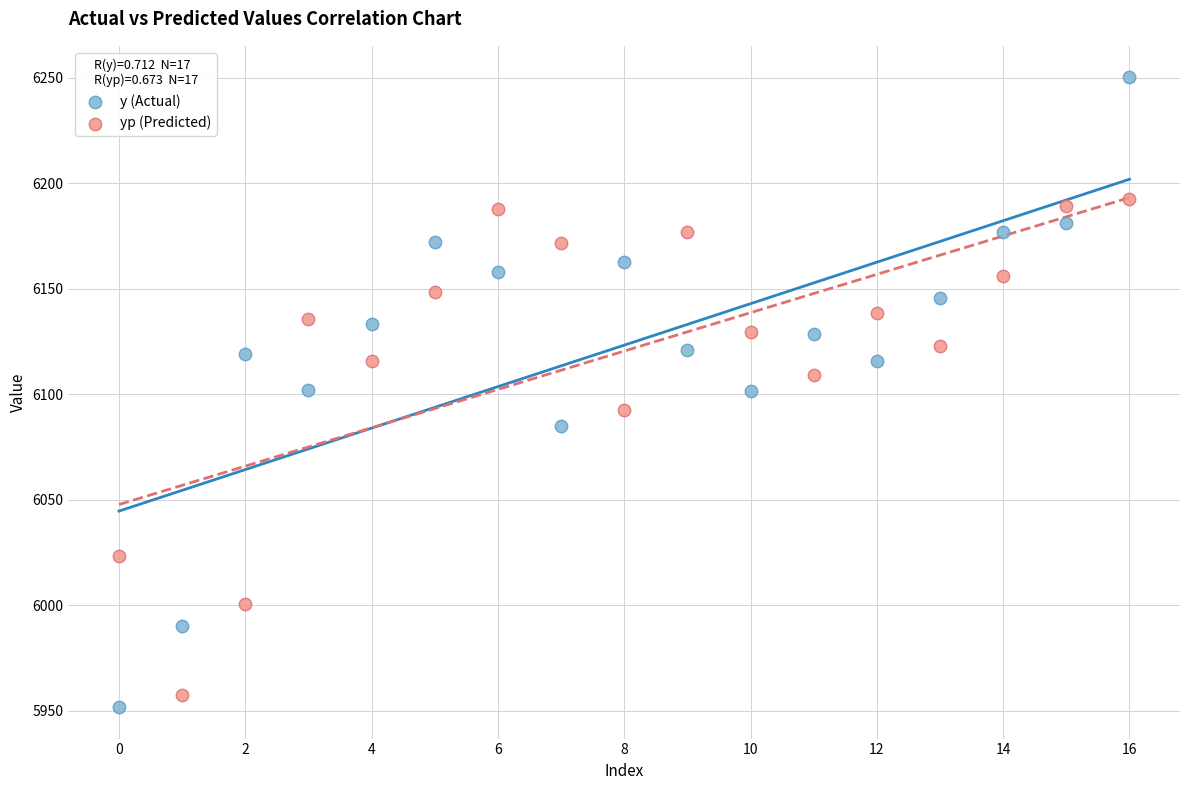

Which series contains the lowest Y value?

y (Actual)